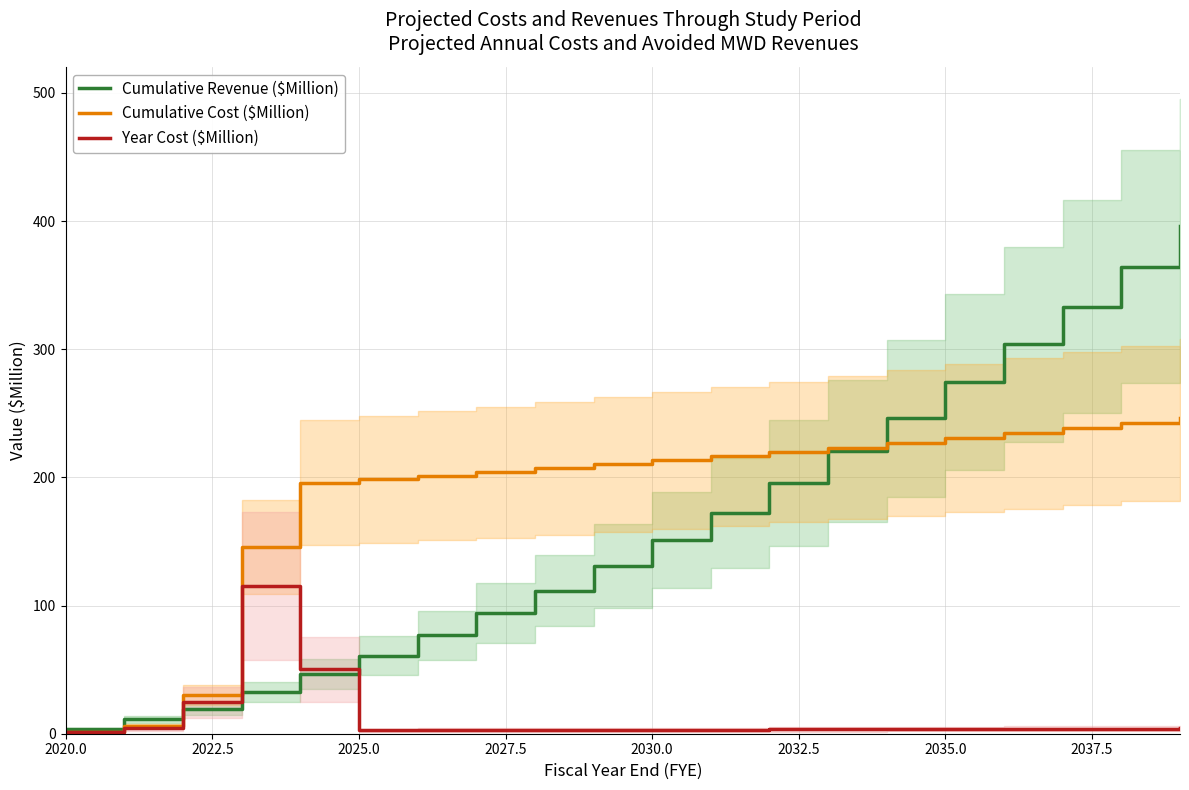

What is the difference between the maximum and minimum values in the Year Cost ($Million) series?

113.9